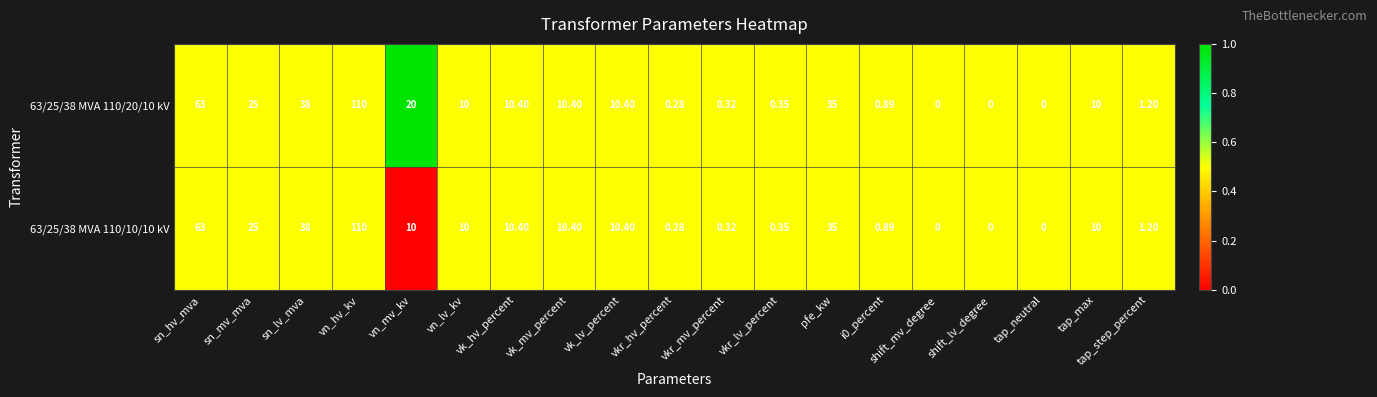

At which label is 63/25/38 MVA 110/20/10 kV closest to 55?

sn_hv_mva